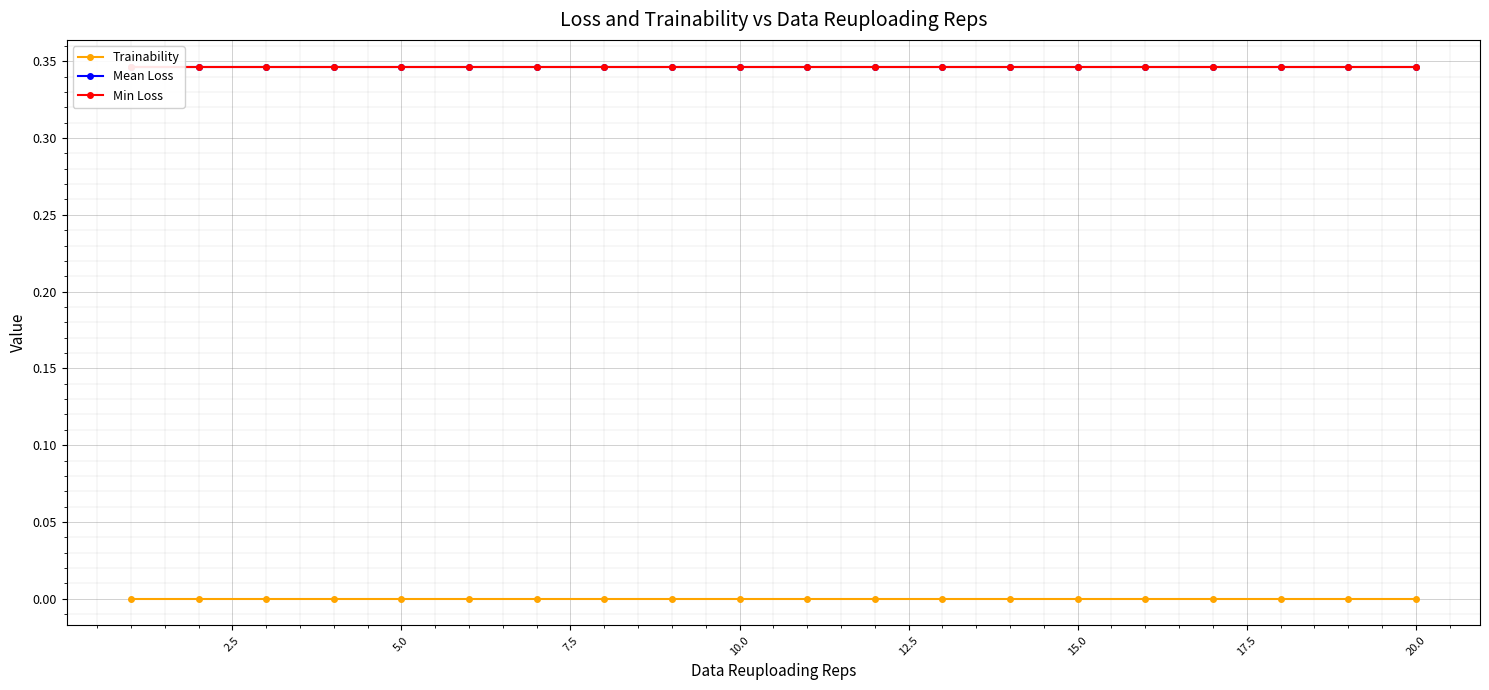

Between 10.0 and 20.0, which series saw the biggest shift?

Trainability